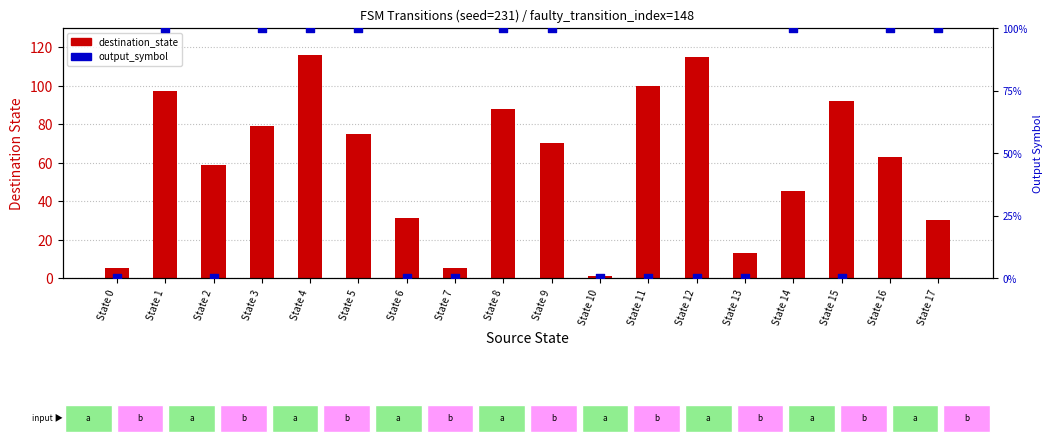

Which series has the largest total across all categories?

destination_state